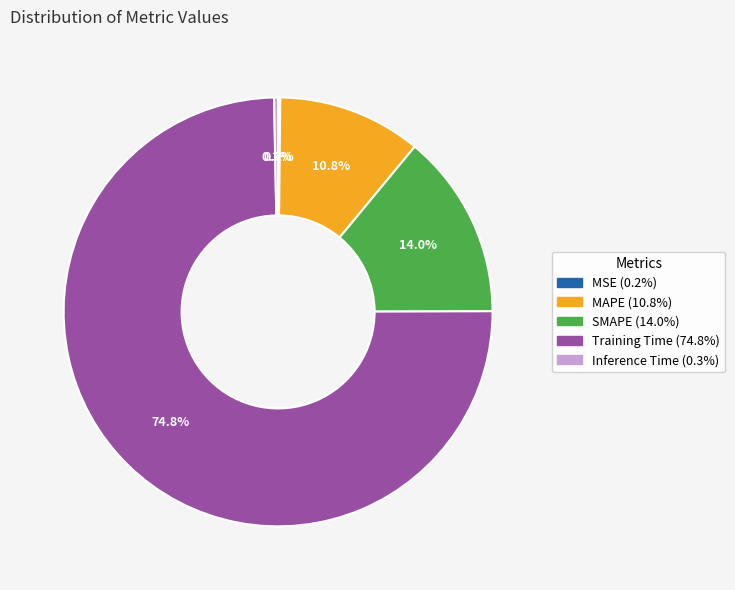

What percentage is NOT represented by Inference Time?

99.7%